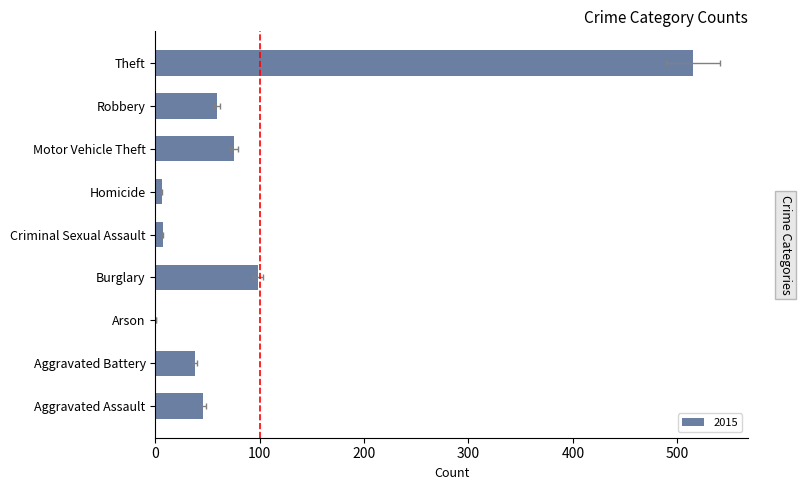

At which label is 2018 closest to 259?

Burglary